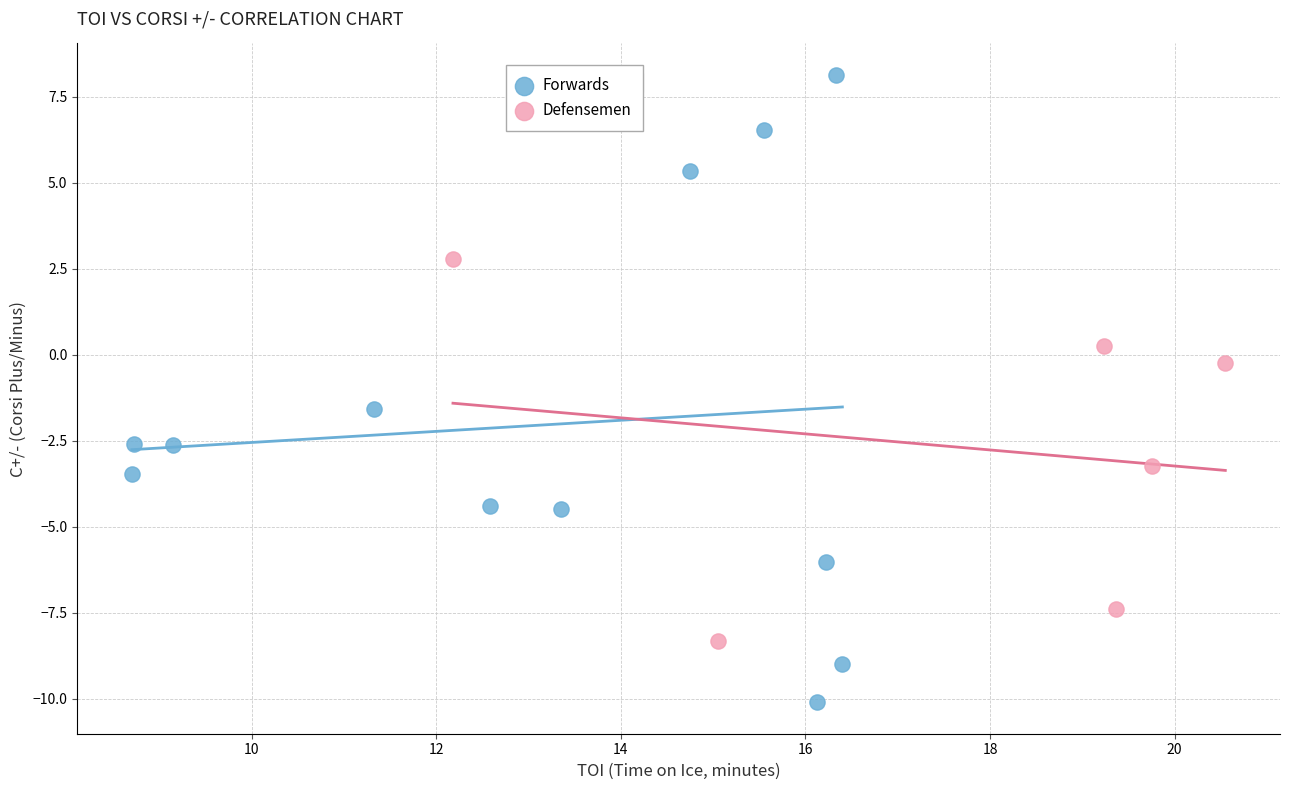

Which series reaches the minimum Y coordinate?

Forwards